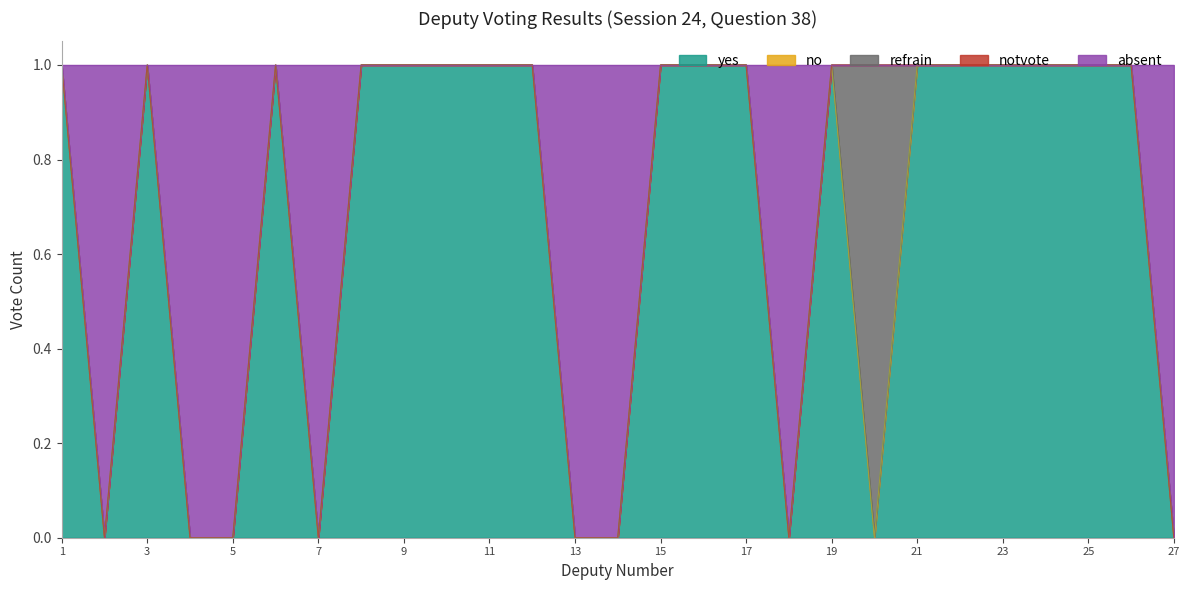

Does the chart display data point markers on the line(s)?

No